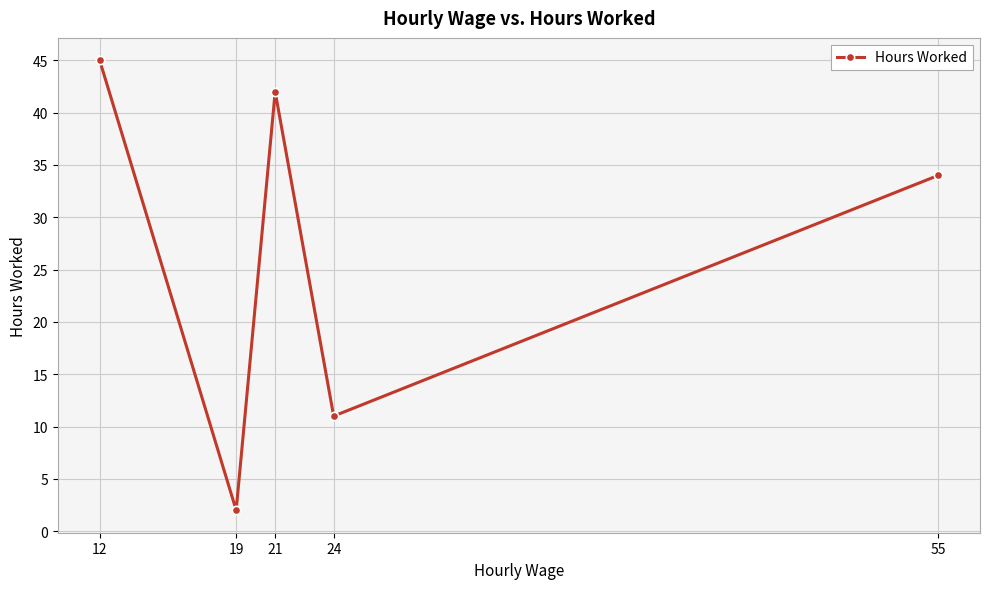

Rank the categories by value from lowest to highest.

19, 24, 55, 21, 12